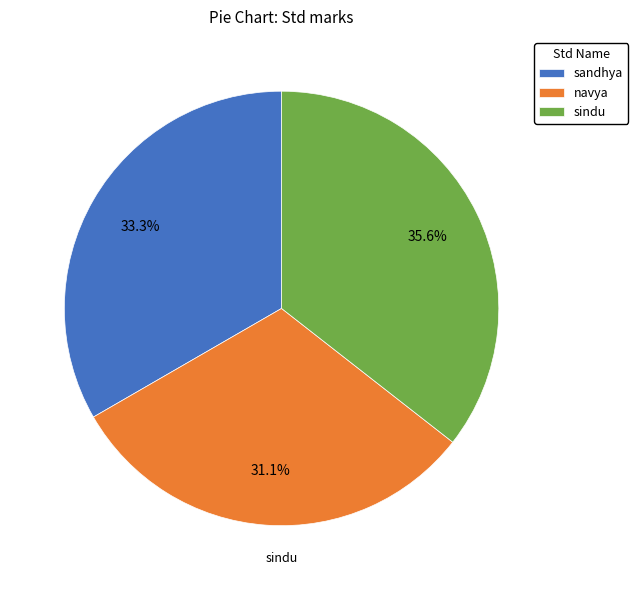

What percentage is the sindu slice, to the nearest percent?

36%